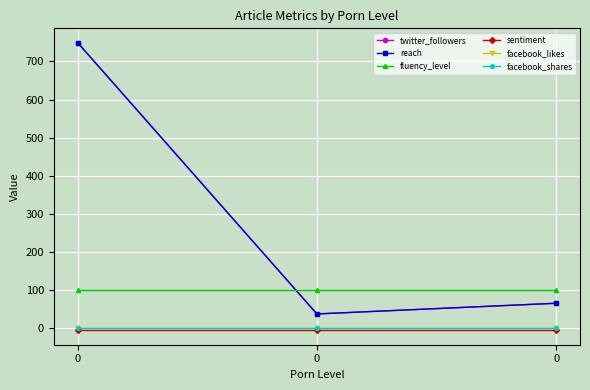

List the labels in order of fluency_level value, largest first.

0, 0, 0